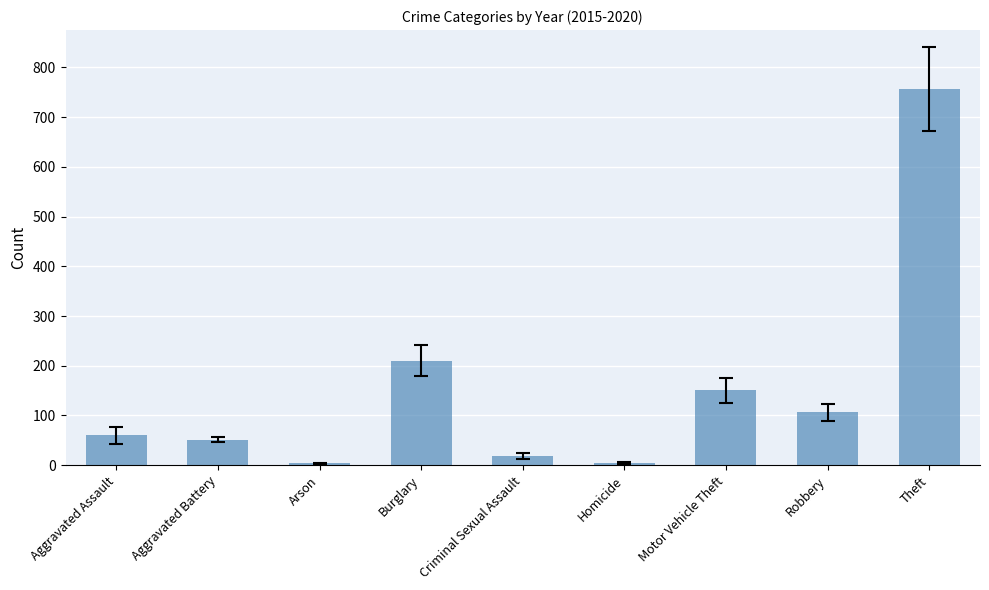

What position from the left is Criminal Sexual Assault?

5